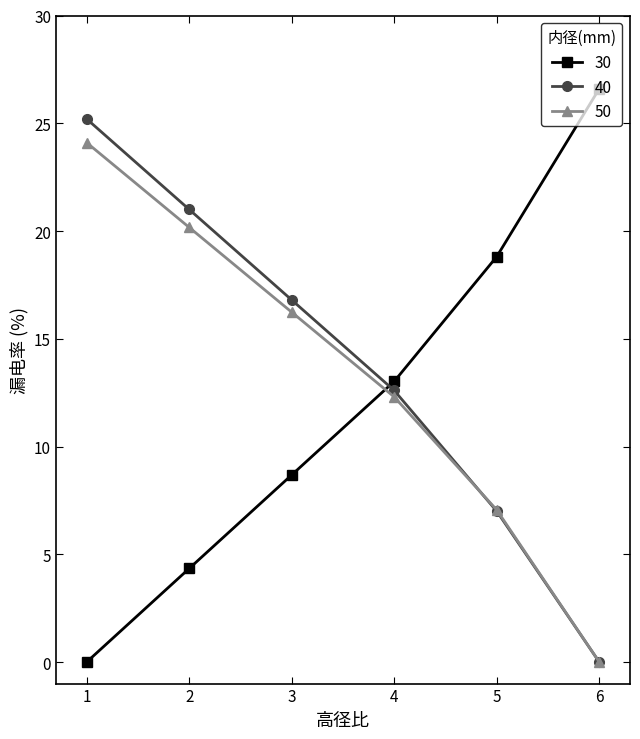

What is the total value across all series at 6?

26.6